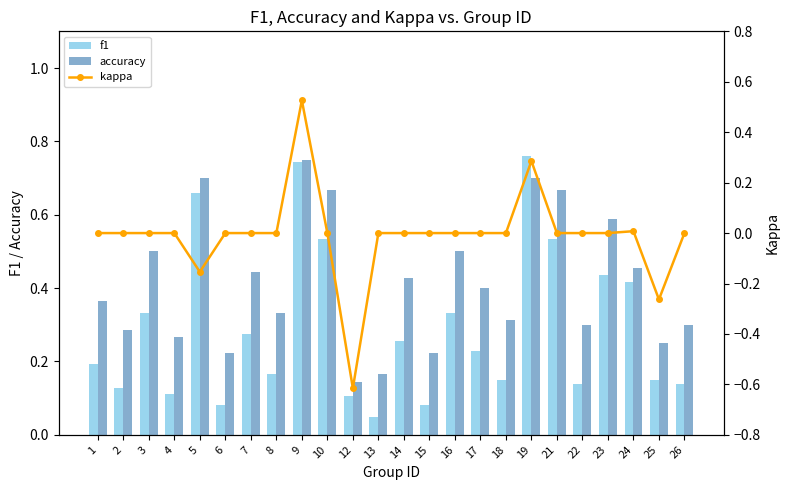

How many groups of bars are there?

24